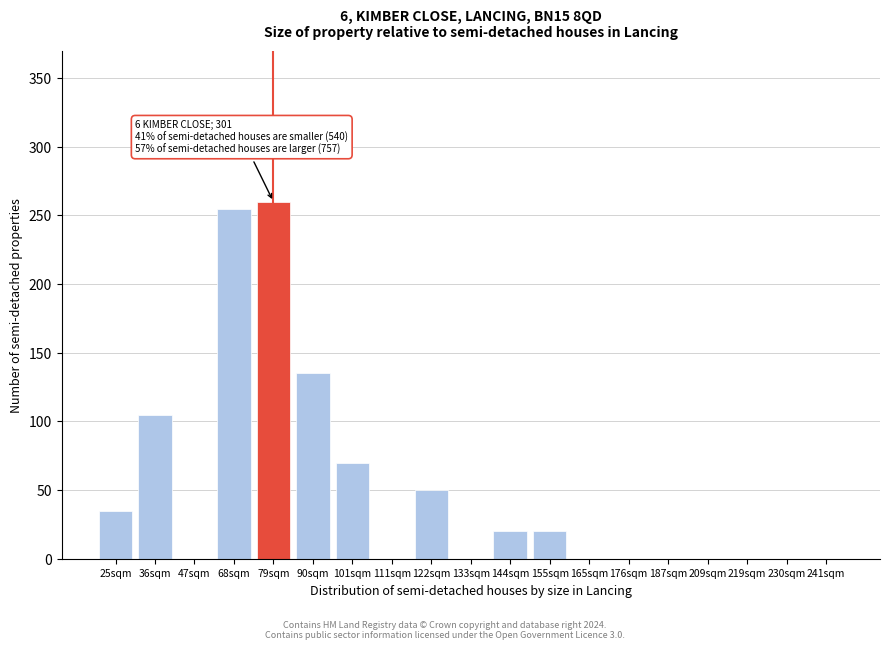

Reading left to right, transcribe all the data shown in this chart.

25sqm=35	36sqm=105	47sqm=0	68sqm=255	79sqm=260	90sqm=135	101sqm=70	111sqm=0	122sqm=50	133sqm=0	144sqm=20	155sqm=20	165sqm=0	176sqm=0	187sqm=0	209sqm=0	219sqm=0	230sqm=0	241sqm=0